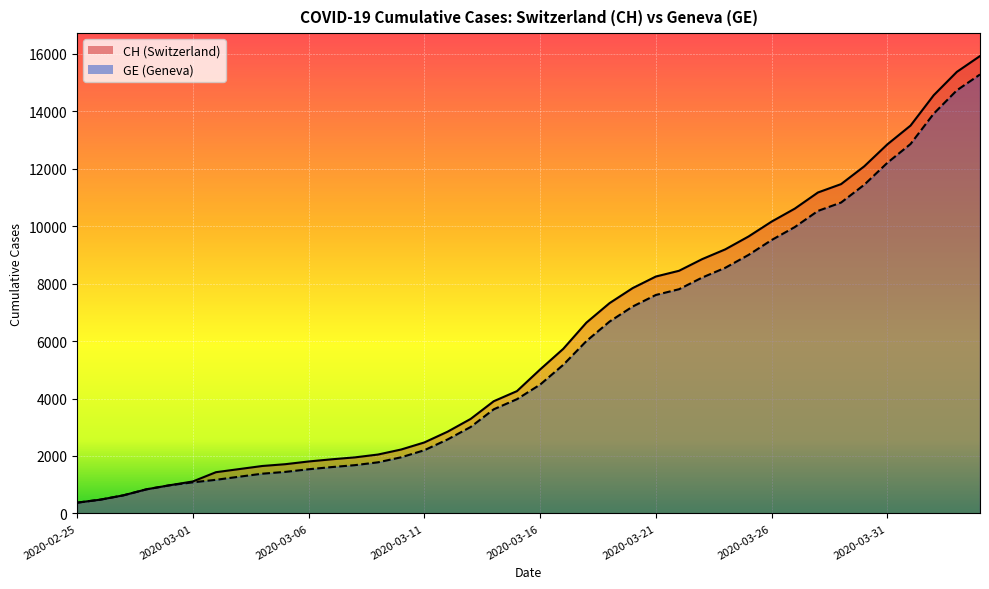

What is the greatest value displayed?

15926